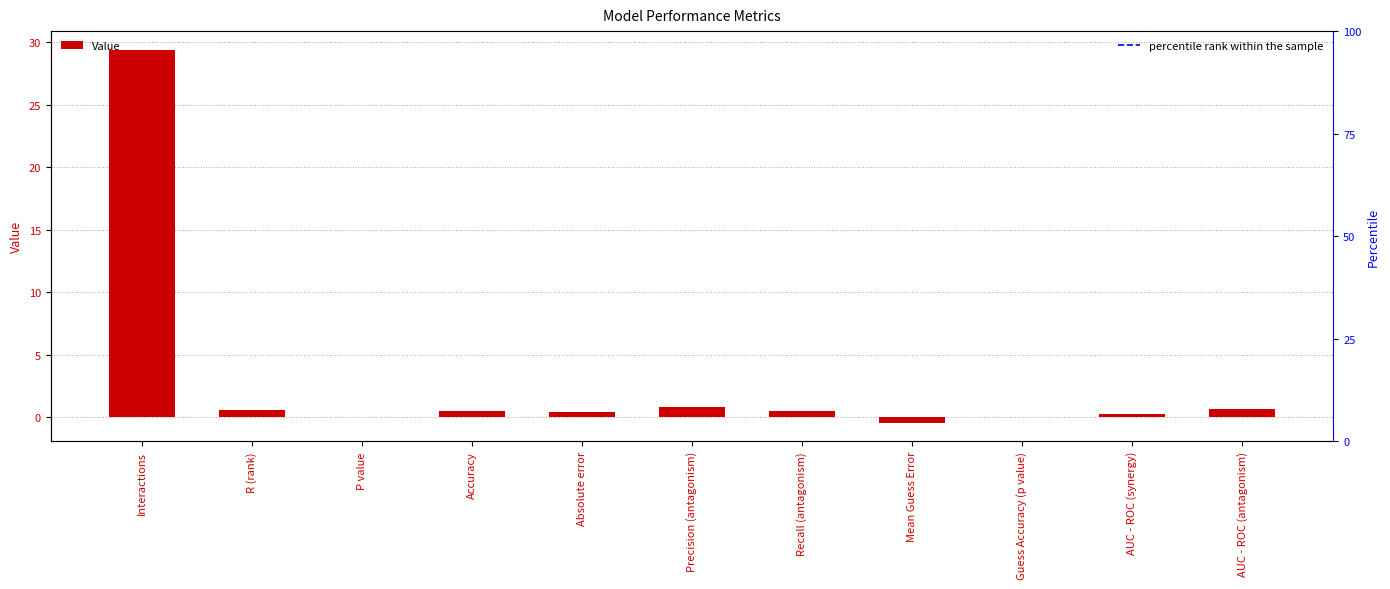

Reading left to right, extract all data points from this chart.

29.4	0.6	0.0	0.5	0.5	0.8	0.5	-0.4	0.0	0.3	0.7